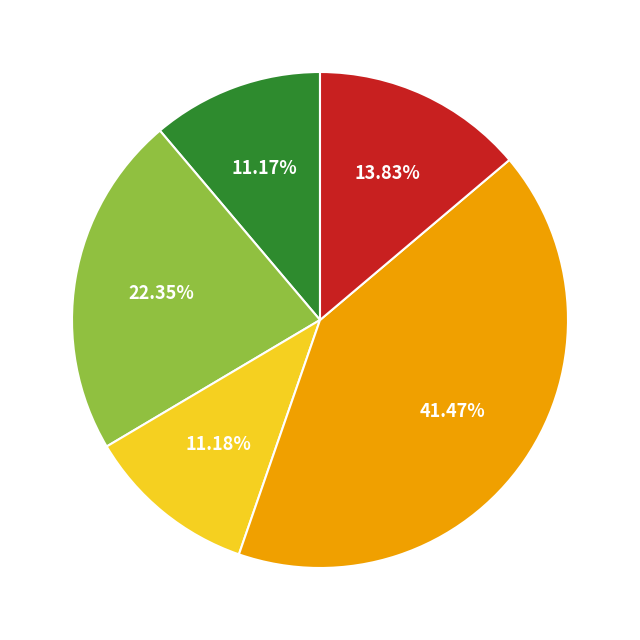

Is there any slice that represents more than half of the pie?

No